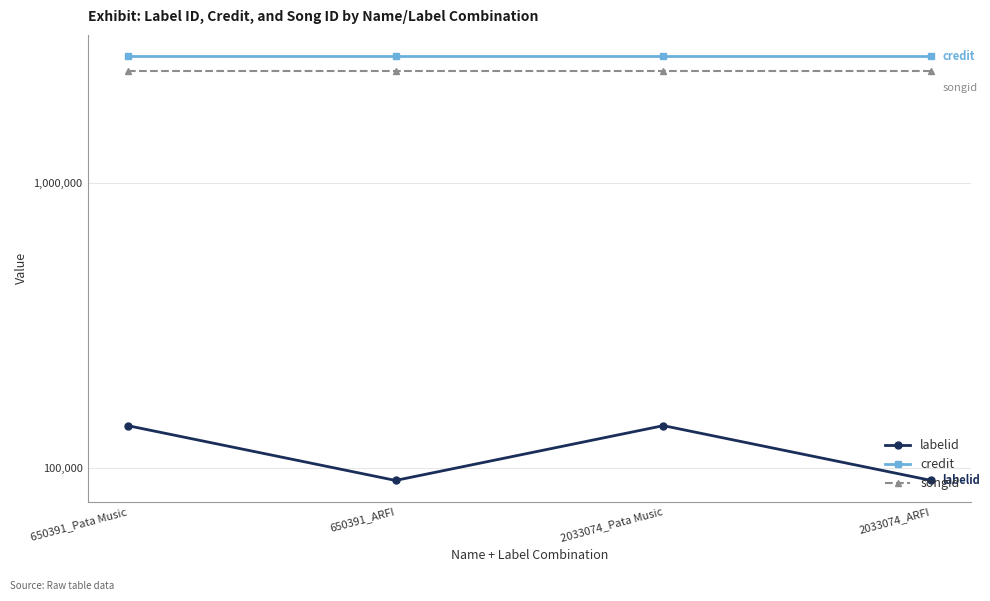

In labelid, how many points are higher than both neighbors (excluding endpoints)?

1